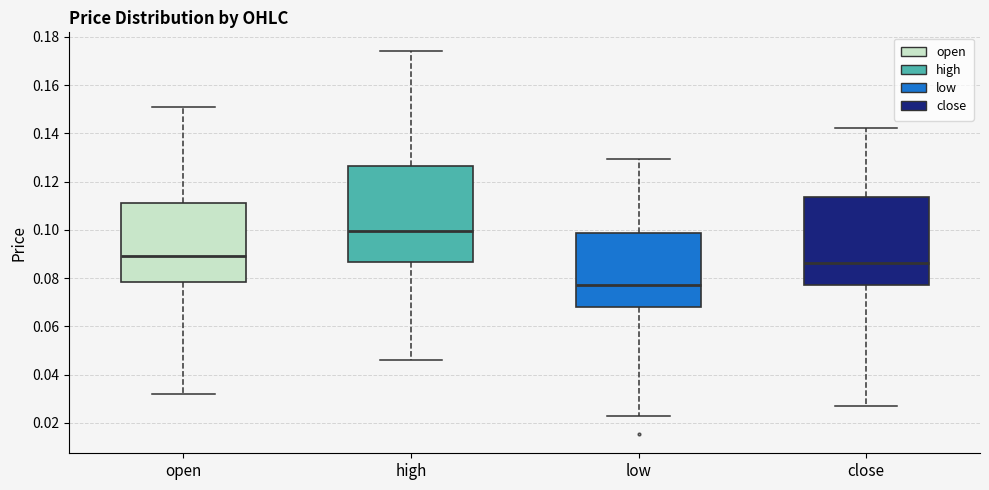

Which box has the lowest median line?

low